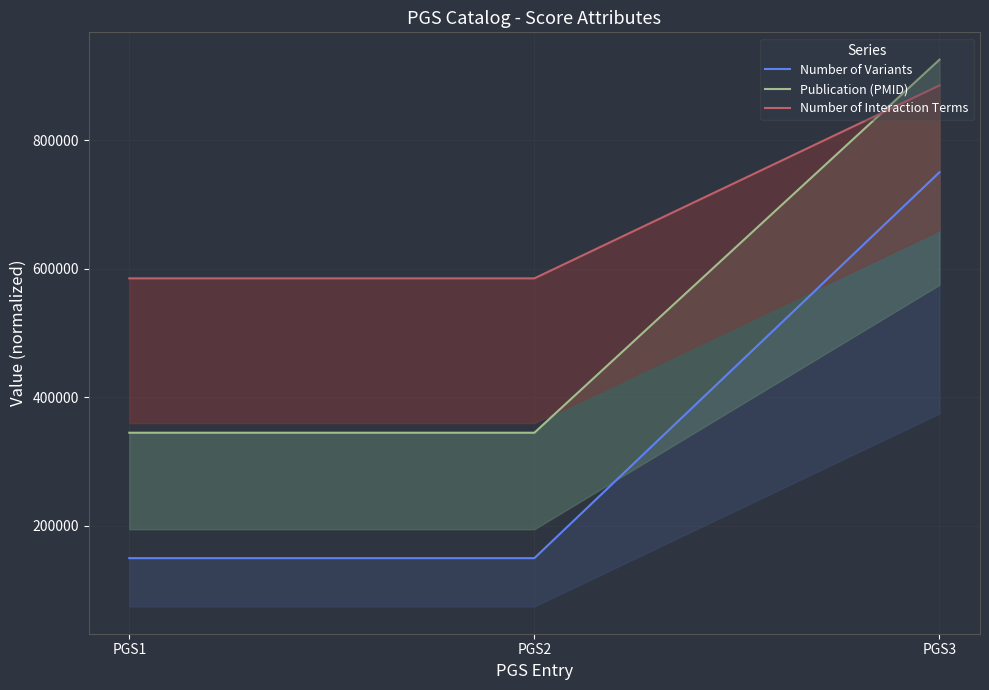

What is the sum of the Number of Interaction Terms values at PGS1 and PGS2?

1170000